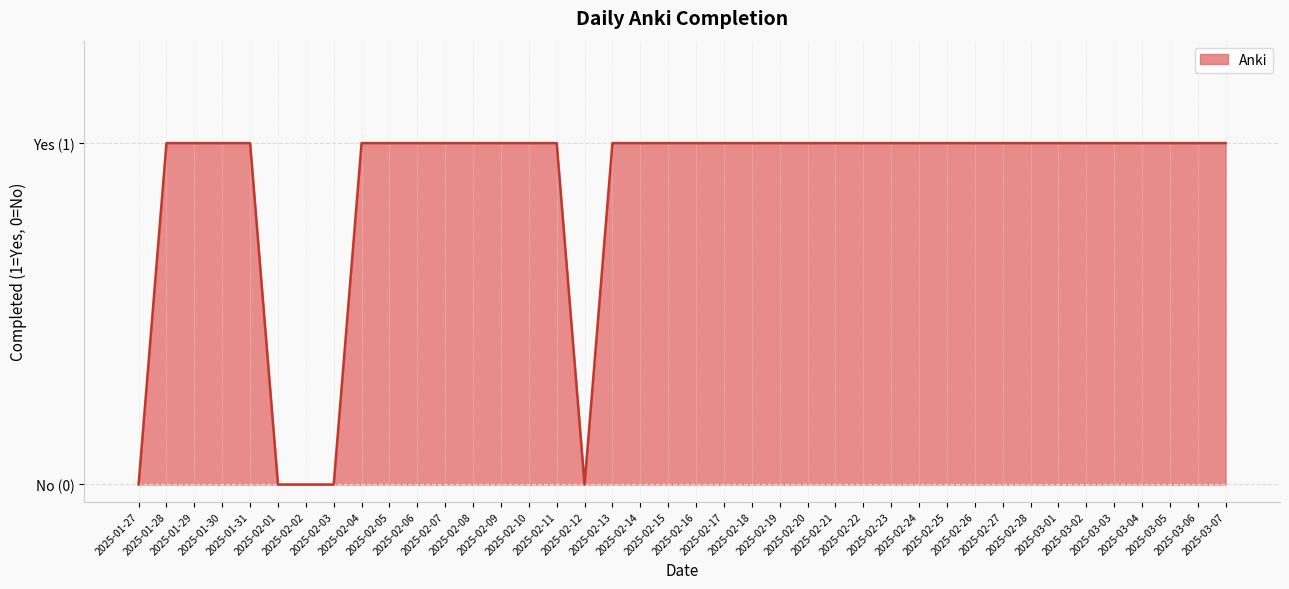

Which label corresponds to the smallest value in the chart?

2025-01-27